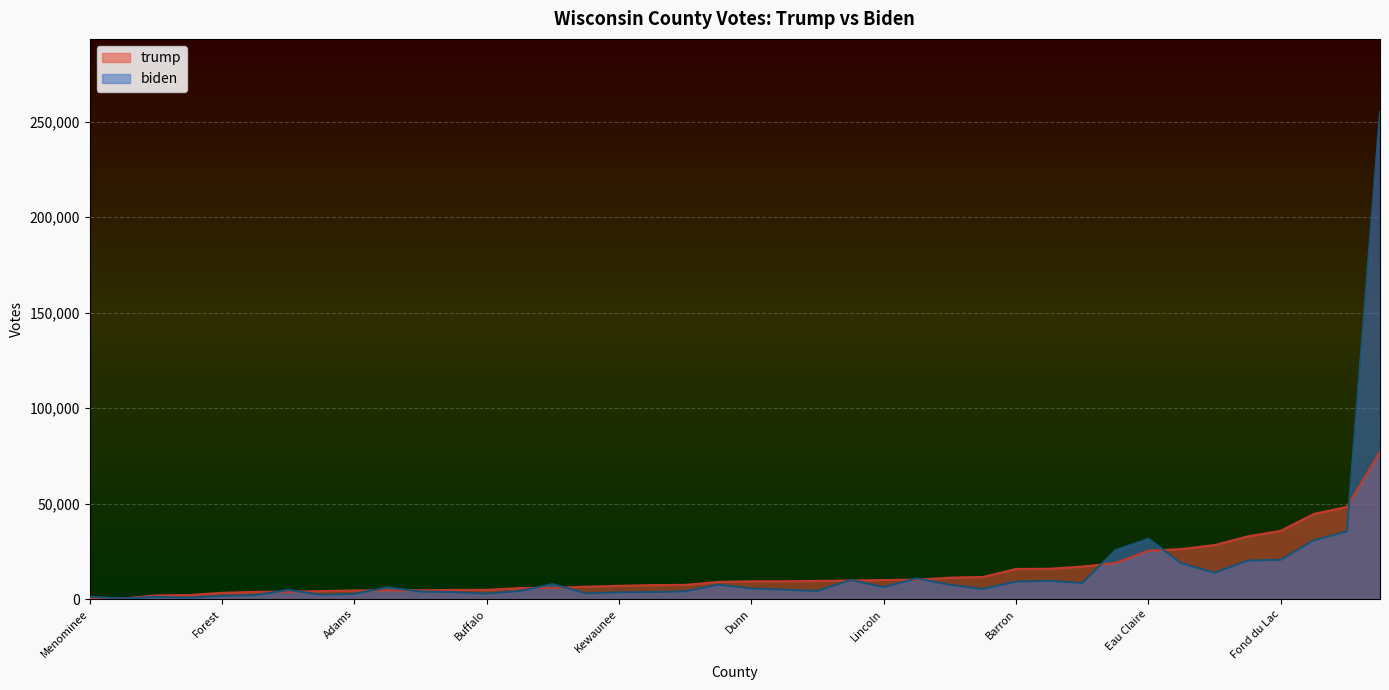

How many intersections are there between trump and biden?

17